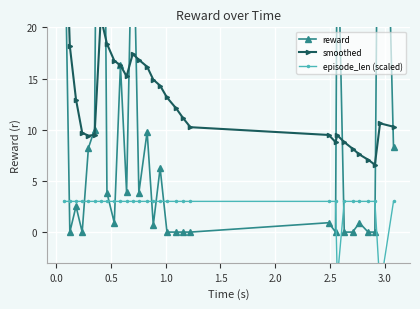

The reward series shows 43.5 at 23. True or false?

False